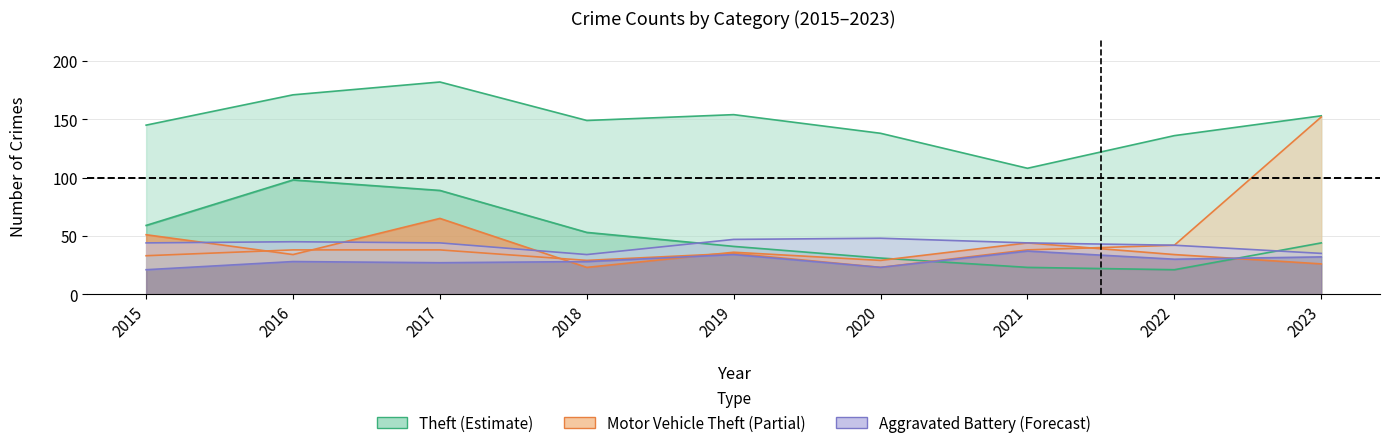

True or false: Burglary and Theft intersect in this chart.

False